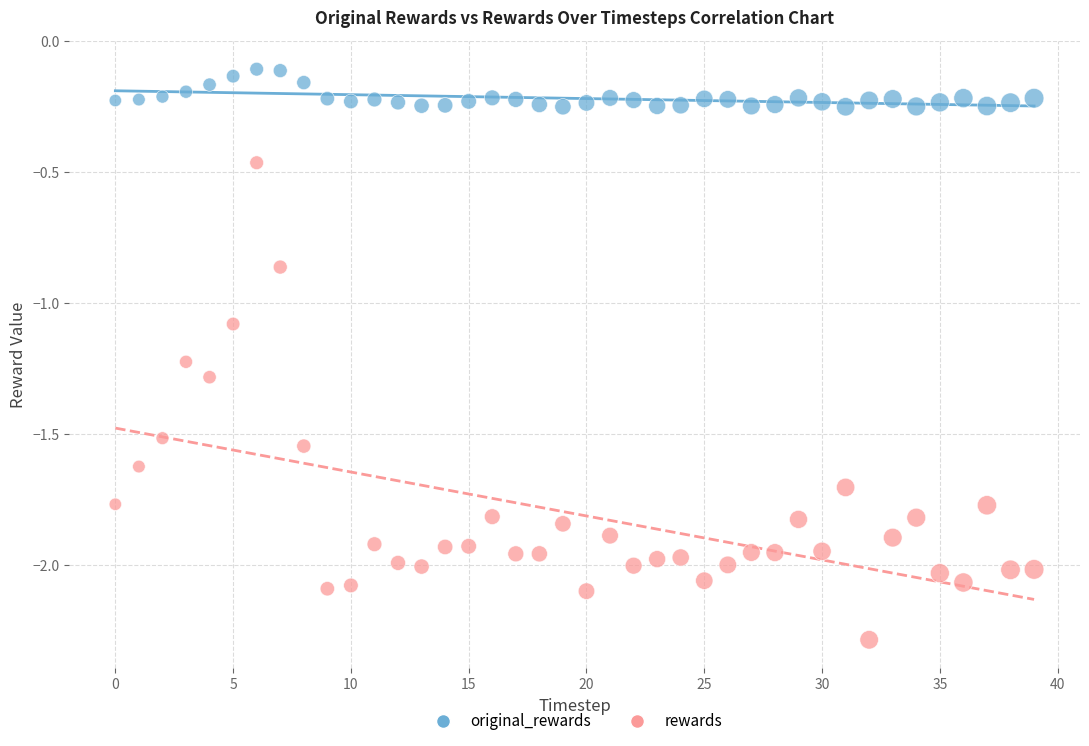

Which series reaches the maximum Y coordinate?

original_rewards